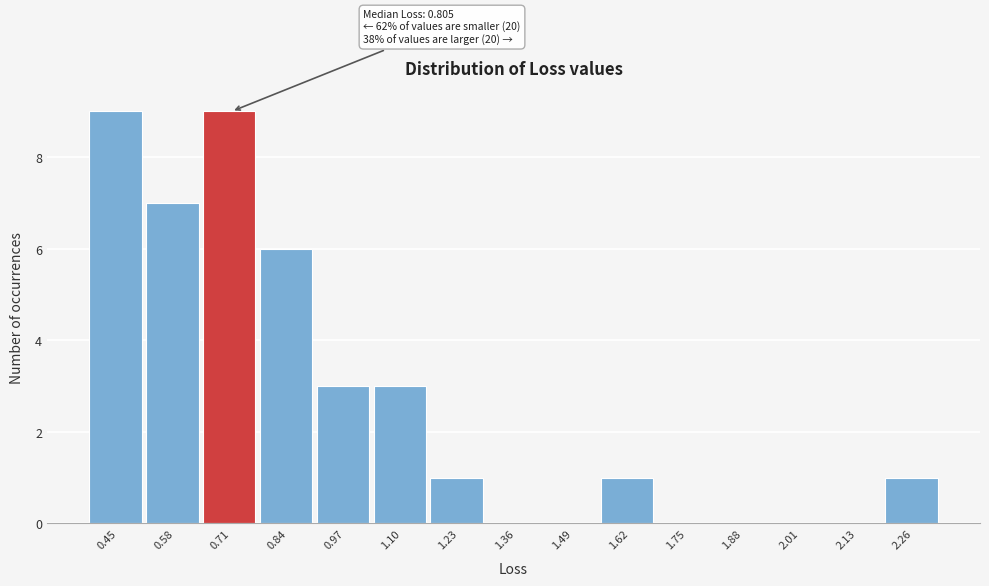

Reading left to right, extract all data points from this chart.

0.45=9	0.58=7	0.71=9	0.84=6	0.97=3	1.10=3	1.23=1	1.36=0	1.49=0	1.62=1	1.75=0	1.88=0	2.01=0	2.13=0	2.26=1